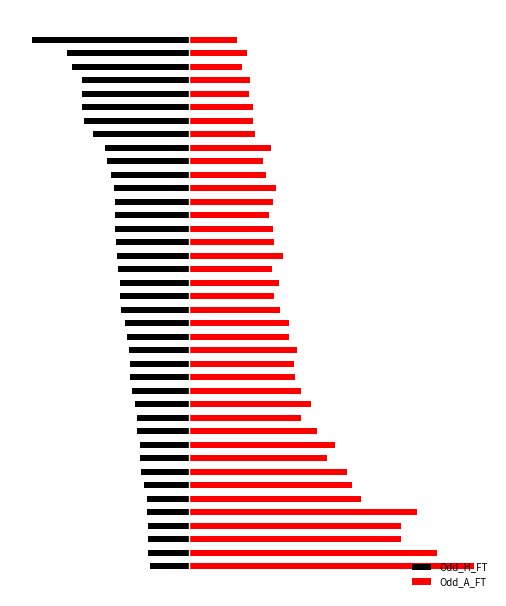

What are all the series names shown in the legend?

Odd_H_FT, Odd_A_FT